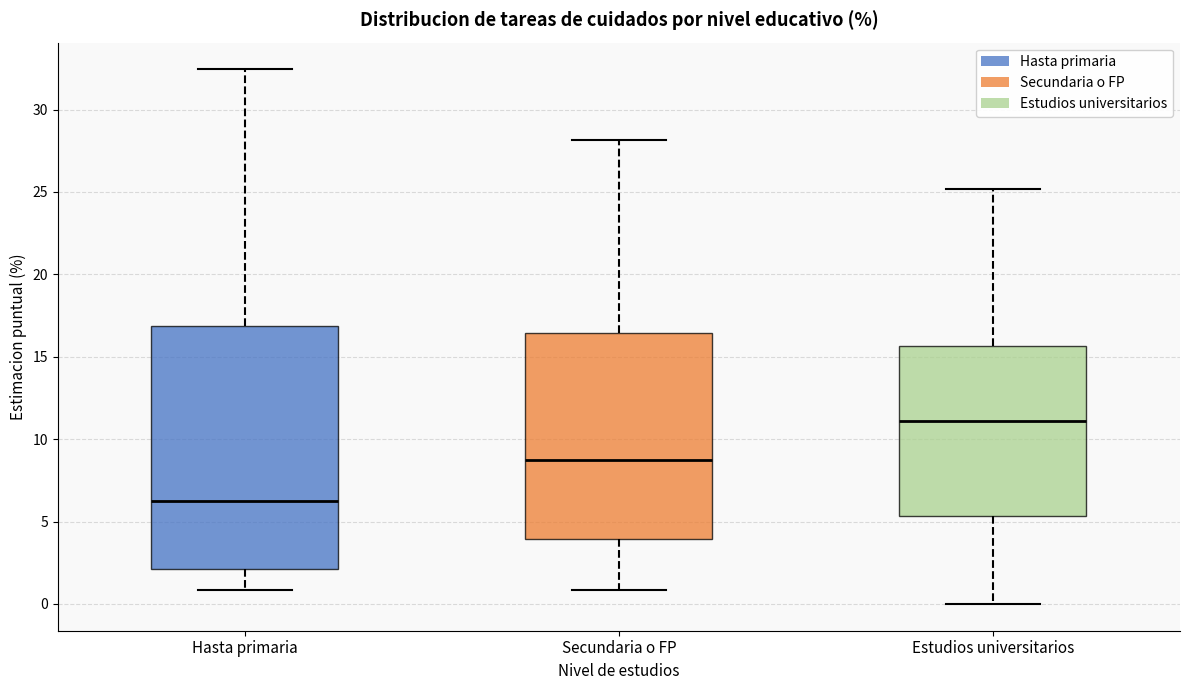

Where does the median line of the box for Hasta primaria sit on the y-axis? The values are not printed on the chart, so give them approximately, as read against the axis.

6.0